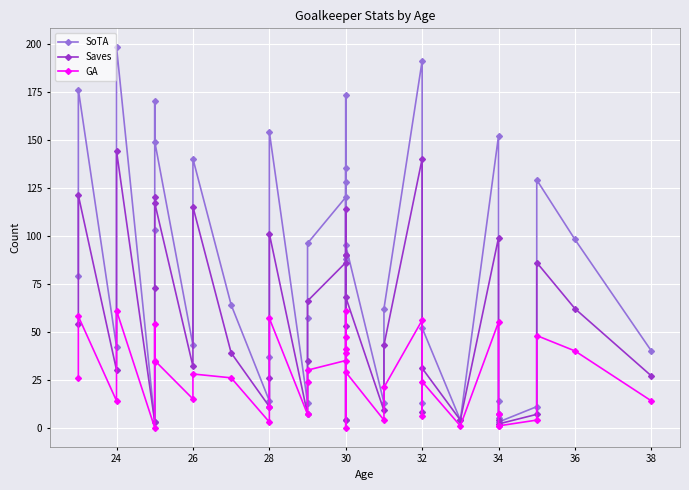

How many values in the Saves series exceed 53?

18